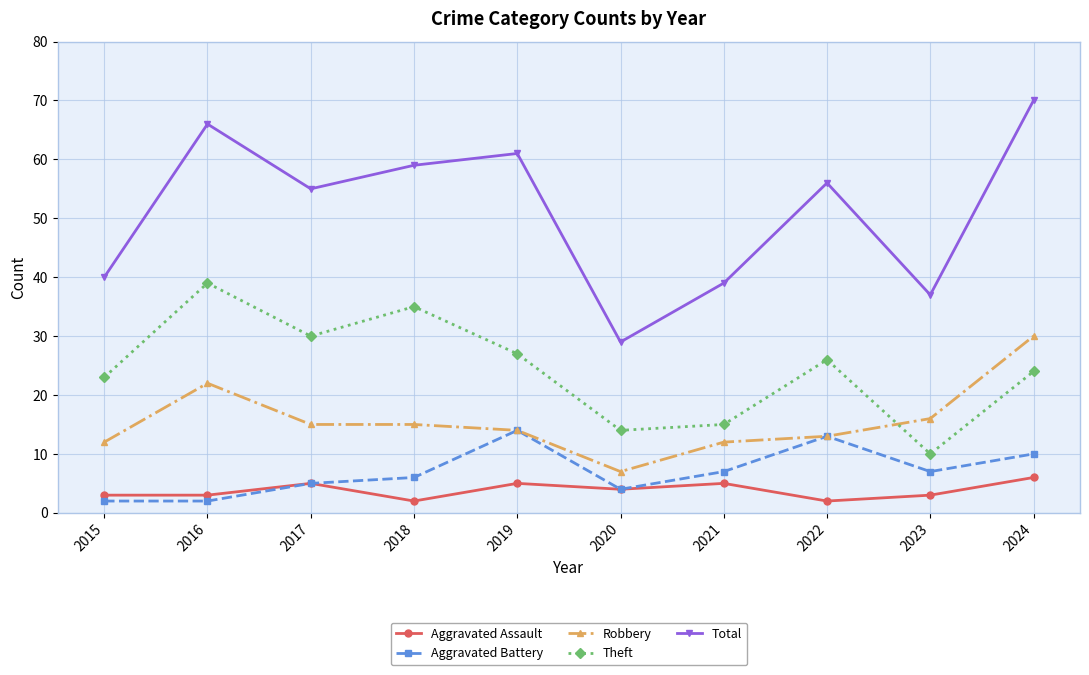

The Total series shows 52 at 2020. True or false?

False